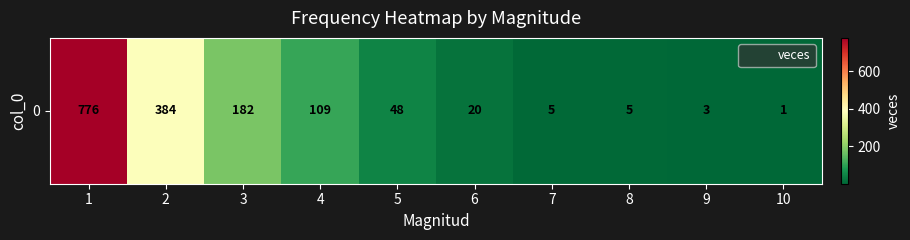

Which has a higher value, 4 or 1?

1